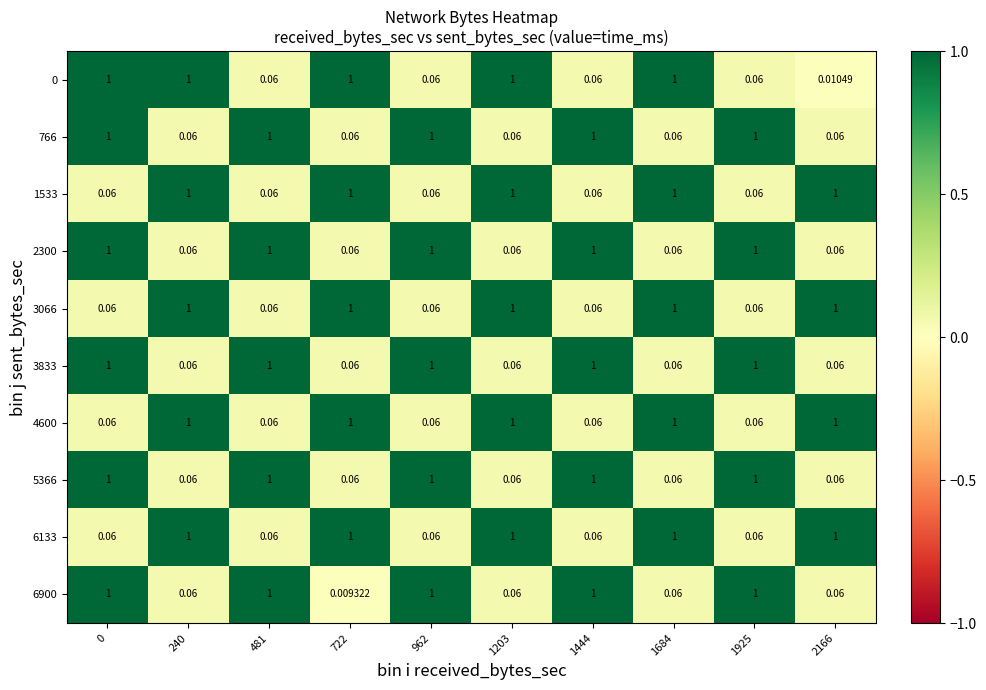

Is the value of 2300 at 1203 greater than the value of 3833 at 1925?

No